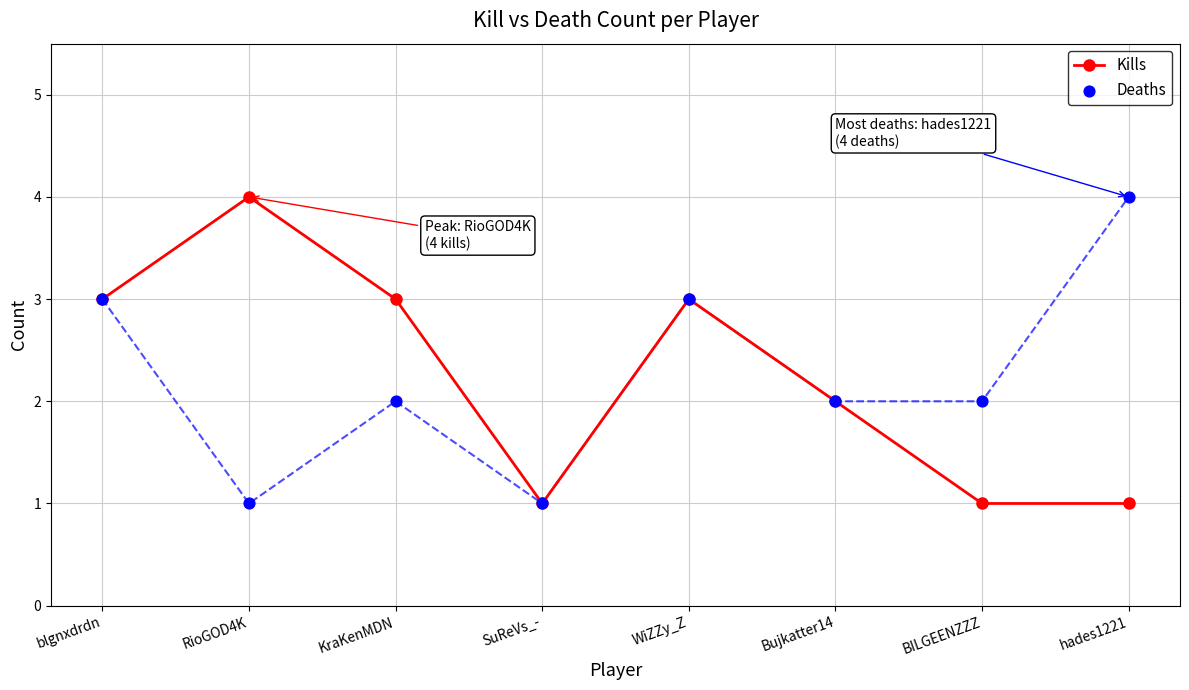

What are all the series names shown in the legend?

Kills, Deaths